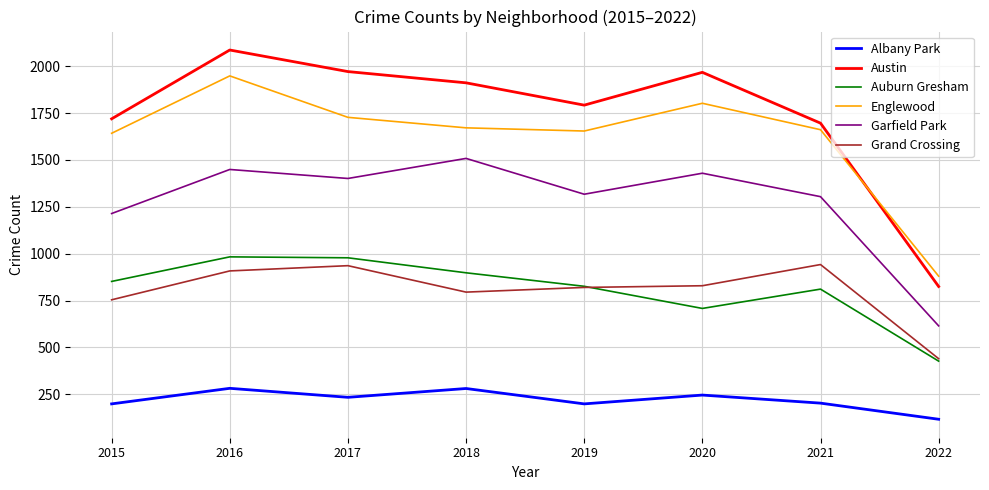

What is the spread (max minus min) of values at 2015?

1520